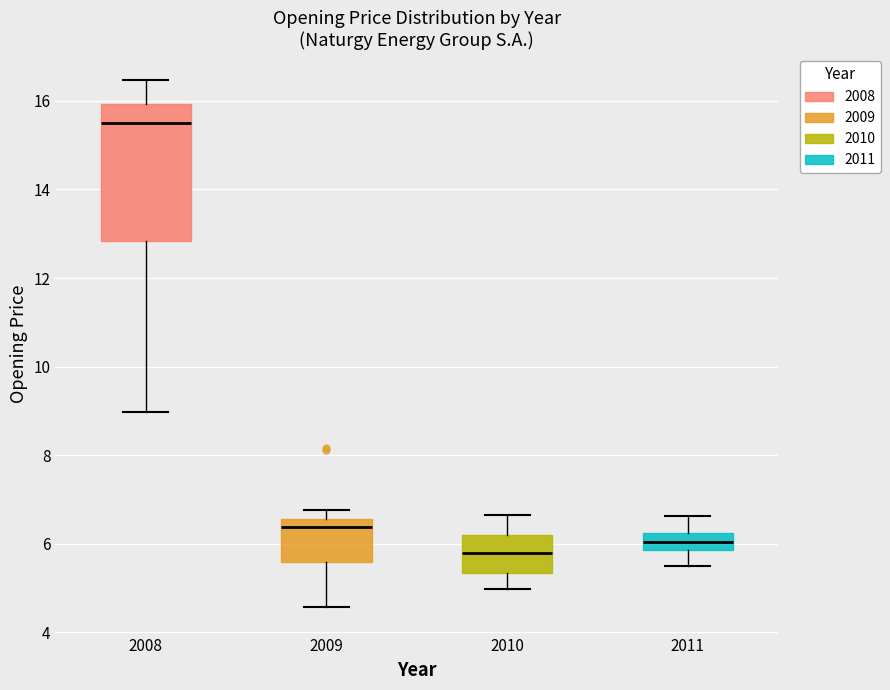

Which box's median line is the highest?

2008